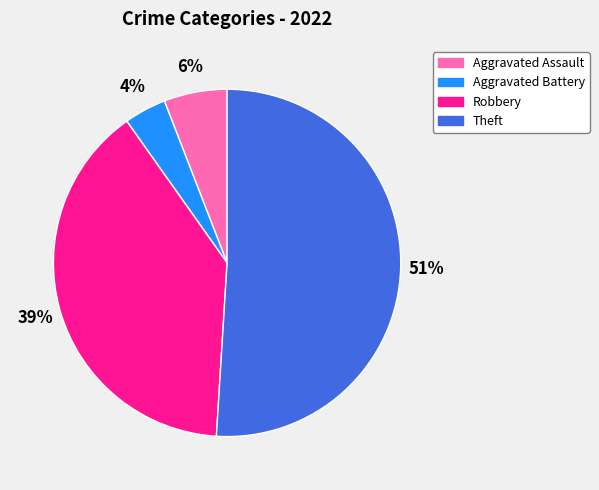

Count the number of slices in the pie.

4